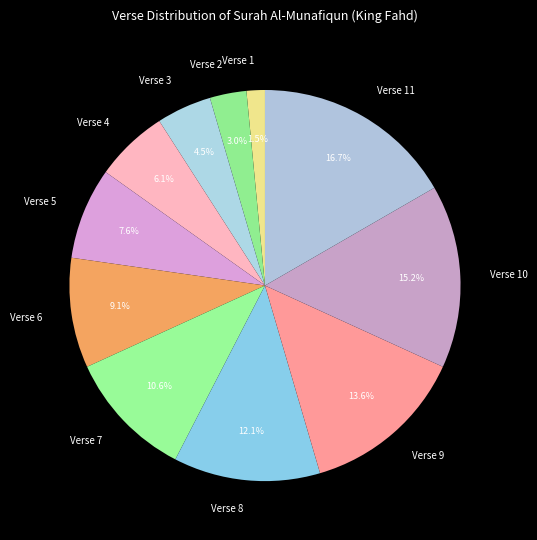

What is the smallest slice in the pie chart?

Verse 1